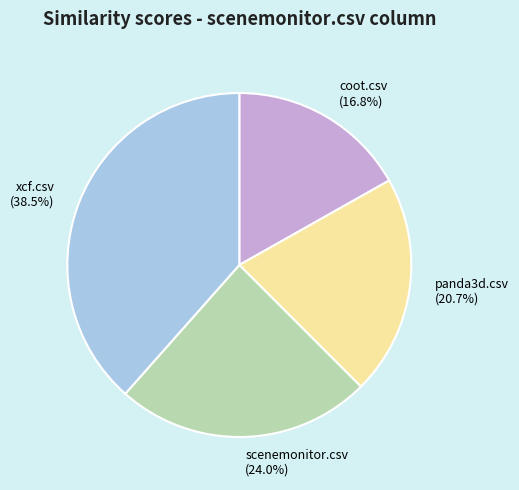

Is there any slice that represents more than half of the pie?

No